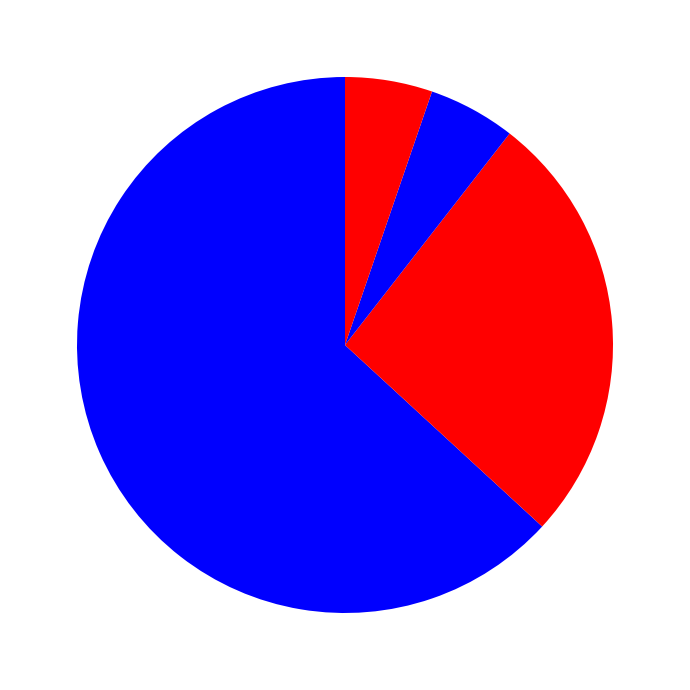

Count the number of slices in the pie.

4